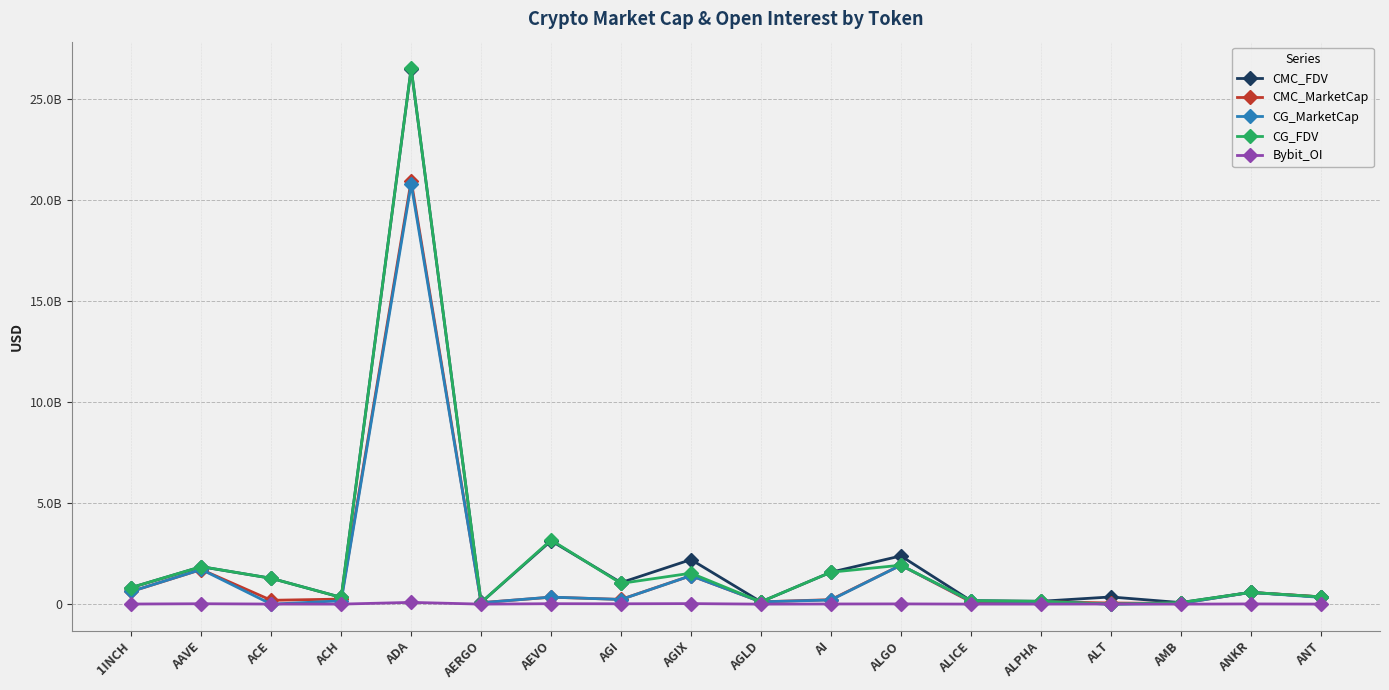

Reading right to left, extract all data points from this chart.

CMC_FDV: ANT=361479837.6	ANKR=582765428.0	AMB=77836281.9	ALT=356308992.7	ALPHA=141593788.0	ALICE=173921985.1	ALGO=2385627112.8	AI=1579653653.0	AGLD=114665188.5	AGIX=2204565033.1	AGI=1064603115.9	AEVO=3134726912.9	AERGO=82925517.3	ADA=26487515735.8	ACH=334983498.7	ACE=1279270369.5	AAVE=1852355759.2	1INCH=821975990.8
CMC_MarketCap: ANT=361479837.6	ANKR=582765428.0	AMB=36988283.4	ALT=56653127.4	ALPHA=123186595.6	ALICE=118116216.9	ALGO=1928134956.8	AI=222632436.7	AGLD=114665188.5	AGIX=1410327504.8	AGI=234964956.1	AEVO=344819960.4	AERGO=73803710.4	ADA=20948842053.1	ACH=251033523.6	ACE=191190176.7	AAVE=1712997175.3	1INCH=627825681.3
CG_MarketCap: ANT=335656835.0	ANKR=582113696.0	AMB=34623541.0	ALT=0.0	ALPHA=123174300.0	ALICE=155164834.0	ALGO=1926611184.0	AI=205508397.0	AGLD=115064141.0	AGIX=1407791367.0	AGI=229798202.0	AEVO=349221558.0	AERGO=70599640.0	ADA=20771955738.0	ACH=165864239.0	ACE=0.0	AAVE=1717214196.0	1INCH=628845220.0
CG_FDV: ANT=361979484.0	ANKR=582113696.0	AMB=78132227.0	ALT=0.0	ALPHA=141579655.0	ALICE=174016635.0	ALGO=1926611168.0	AI=1580833823.0	AGLD=115064141.0	AGIX=1532373217.0	AGI=1026747121.0	AEVO=3174741432.0	AERGO=79325439.0	ADA=26499191019.0	ACH=335506885.0	ACE=1278115105.0	AAVE=1856915664.0	1INCH=823310674.0
Bybit_OI: ANT=3433701.0	ANKR=11532181.0	AMB=1656191.0	ALT=8536268.0	ALPHA=2416039.0	ALICE=2900939.0	ALGO=12664271.0	AI=8526788.0	AGLD=1183954.0	AGIX=26709542.0	AGI=18218654.0	AEVO=22689359.0	AERGO=1349974.0	ADA=87946950.0	ACH=2296975.0	ACE=4885690.0	AAVE=20321200.0	1INCH=6036812.0